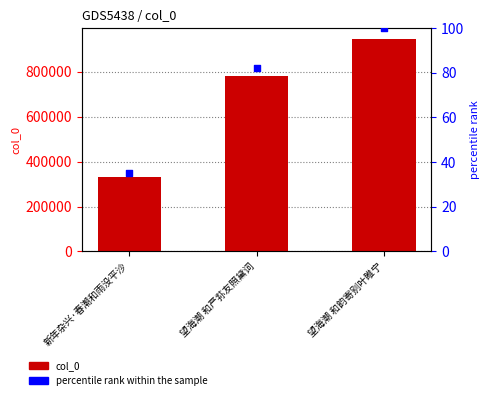

What is the total value across all series at 望海潮 和韵寄别叶睢宁?

947159.0